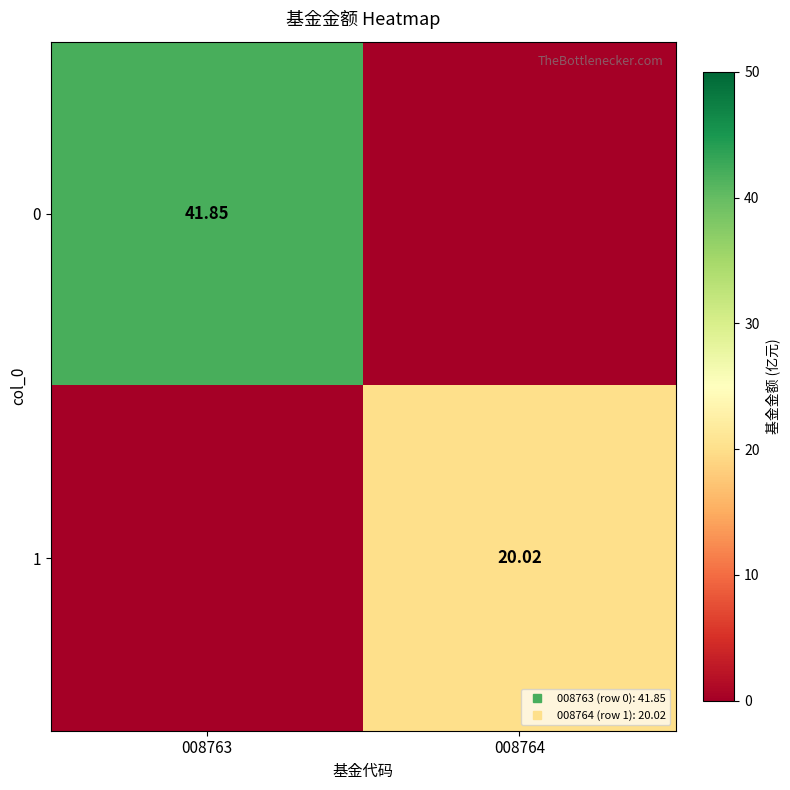

Between 008763 and 008764, which is larger?

008763